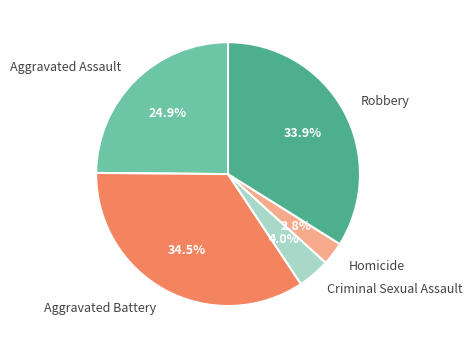

To the nearest percent, what portion does Aggravated Assault represent?

25%